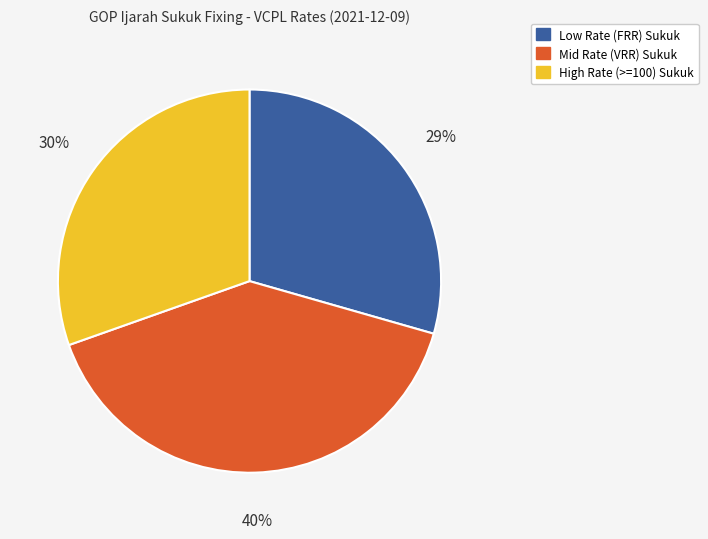

Is there a majority slice in this chart?

No